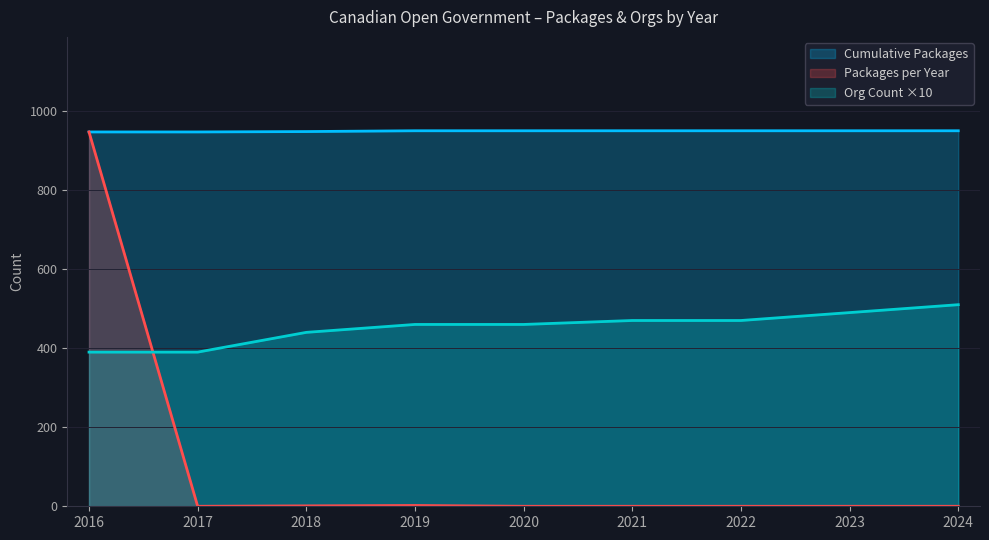

The Org Count ×10 series shows 652 at 2020. True or false?

False